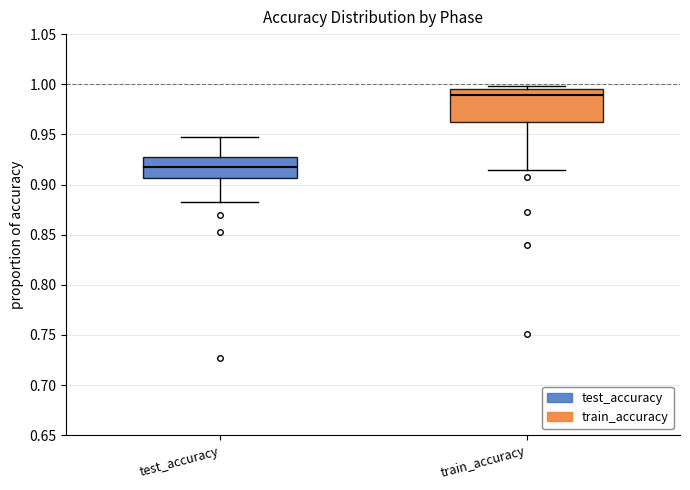

Reading left to right, transcribe this box plot: for each box, give where its median line is, the range the box spans, and where its two whiskers end, as read against the y-axis. The values are not printed on the chart, so give them approximately, as read against the axis.

test_accuracy: median 0.920, box 0.905 to 0.925, whiskers 0.880 to 0.945
train_accuracy: median 0.990, box 0.960 to 0.995, whiskers 0.915 to 1.000